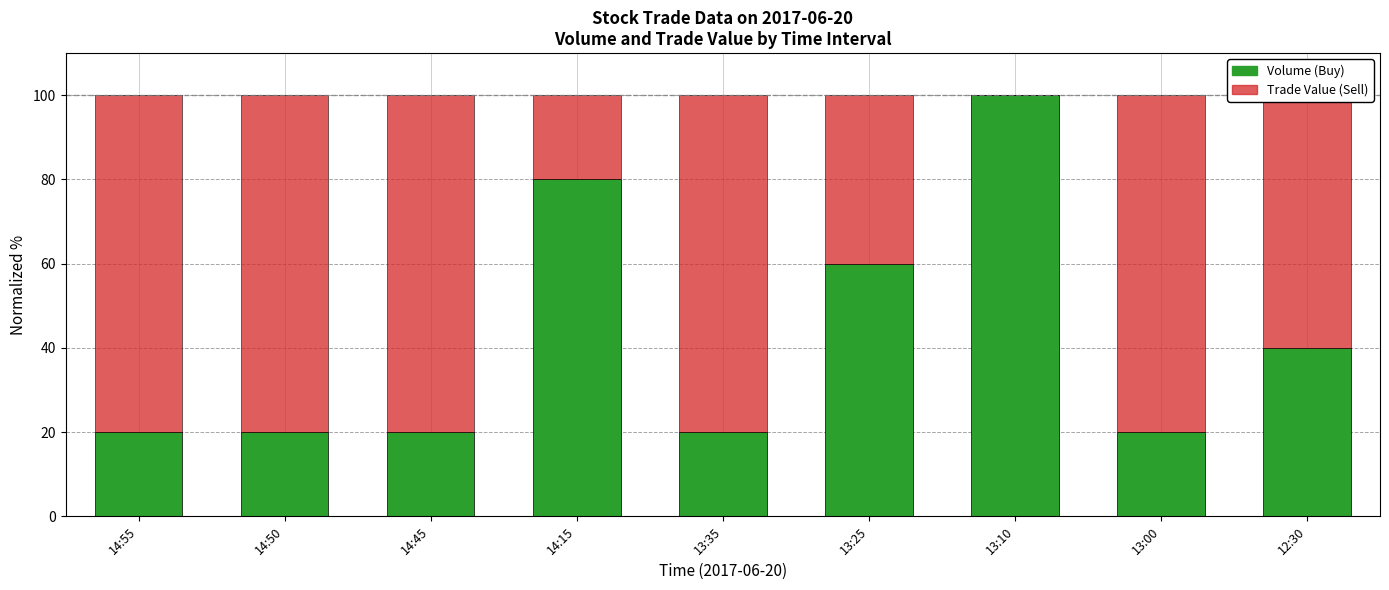

The value of Volume (Buy) at 13:25 is 60. True or false?

True